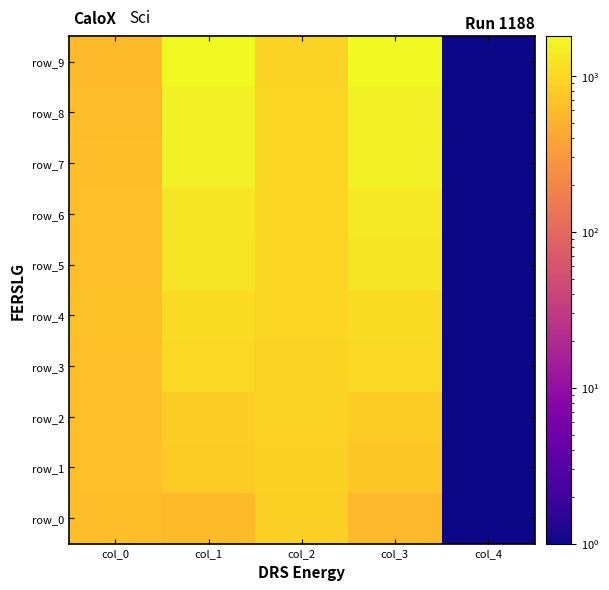

What is the sum of the row_6 values at col_1 and col_4?

1325.3